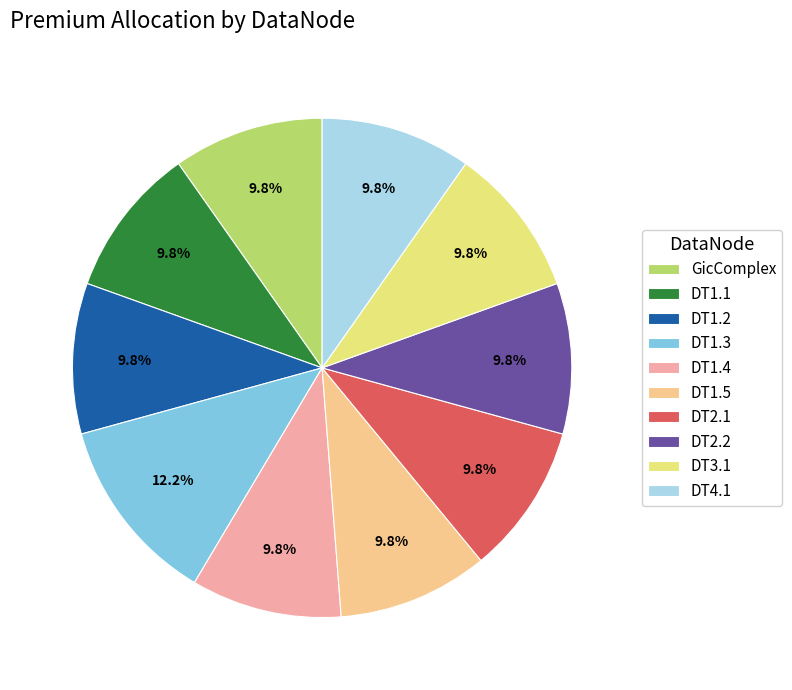

Rank the categories by value from highest to lowest.

DT1.3, GicComplex, DT1.1, DT1.2, DT1.4, DT1.5, DT2.1, DT2.2, DT3.1, DT4.1